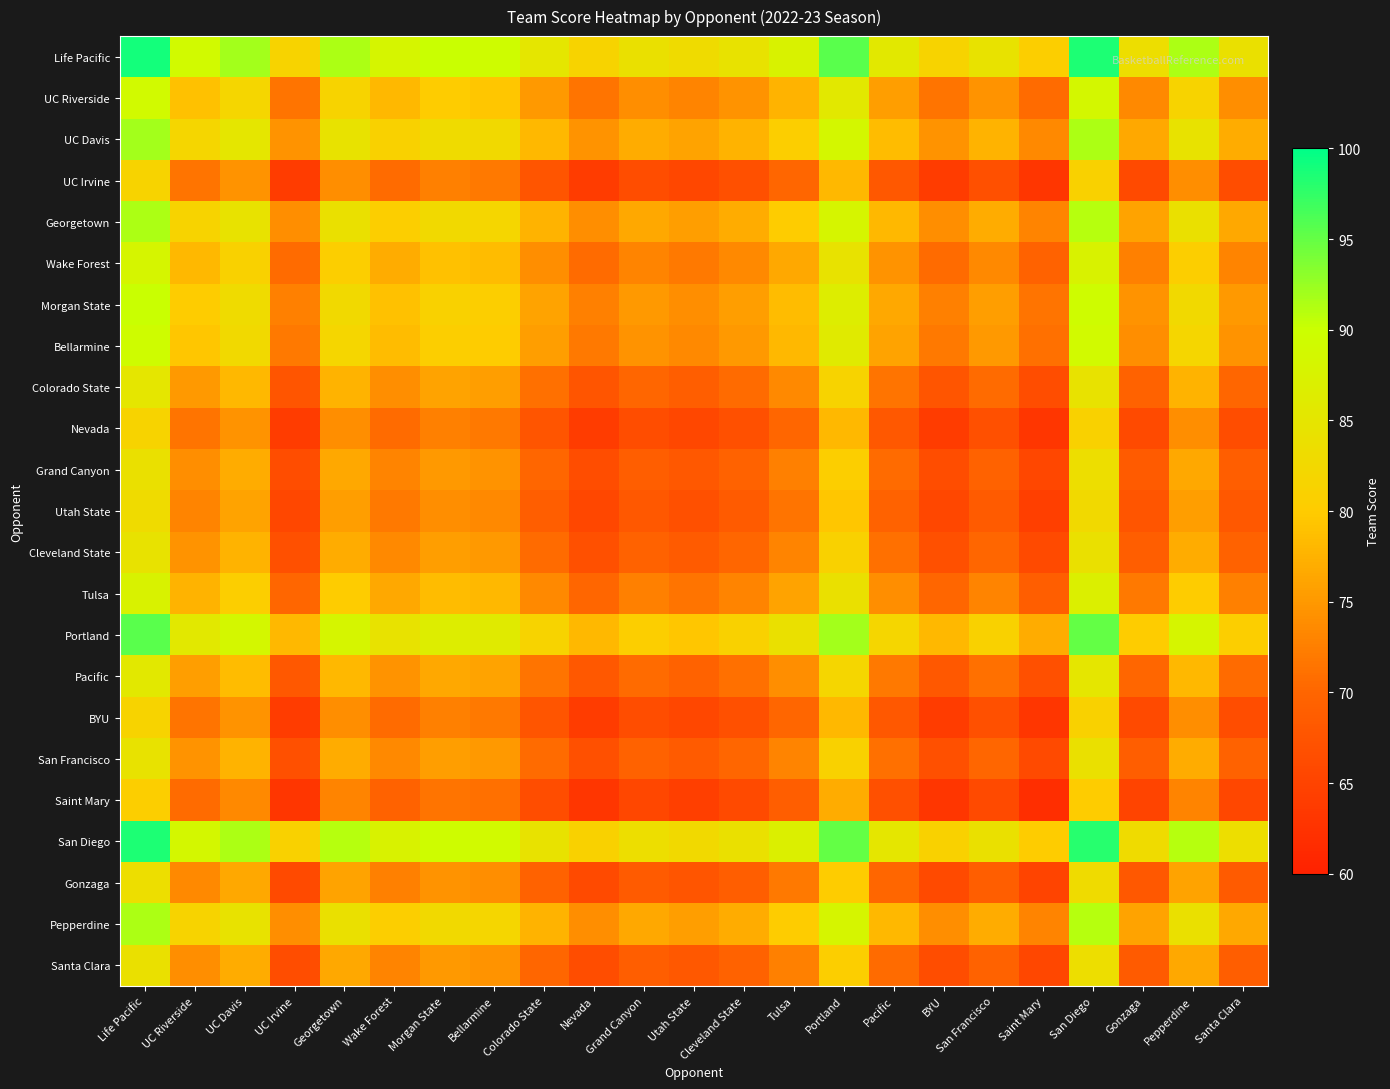

How many values in the BYU series exceed 68?

11